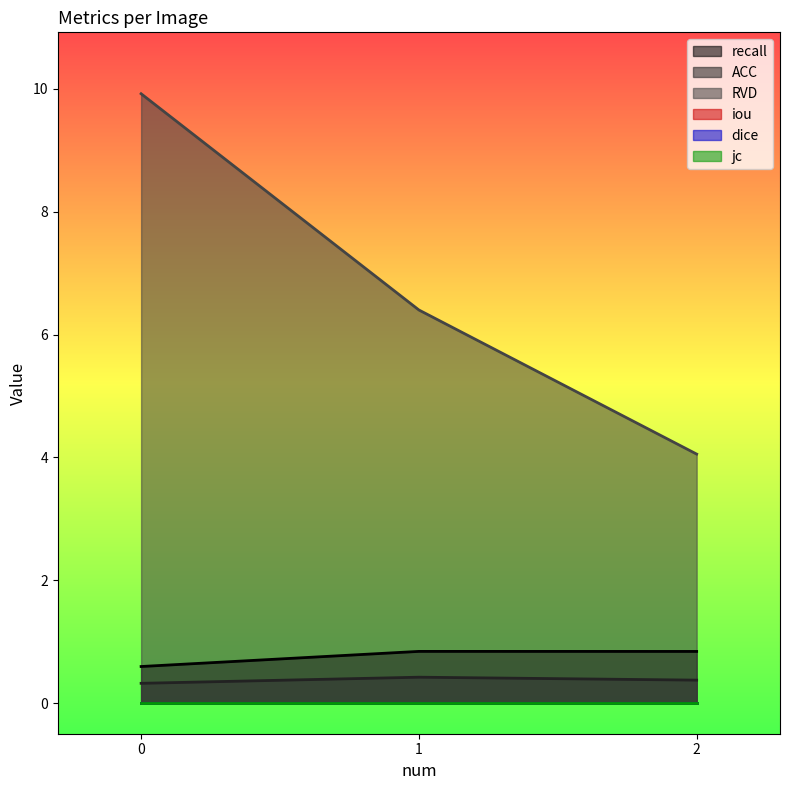

Rank the categories by ACC value from highest to lowest.

1, 2, 0